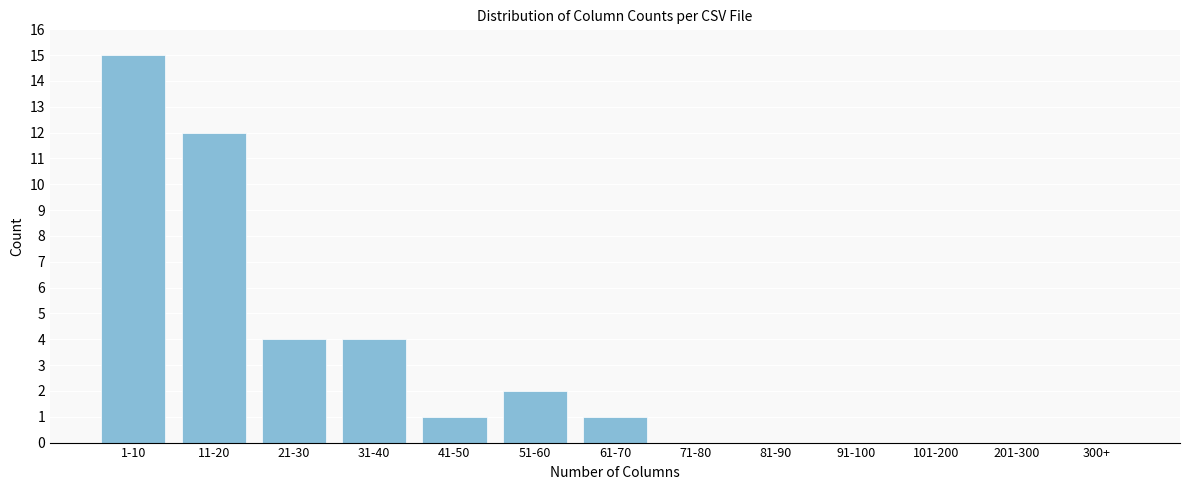

Reading left to right, transcribe all the data shown in this chart.

1-10=15	11-20=12	21-30=4	31-40=4	41-50=1	51-60=2	61-70=1	71-80=0	81-90=0	91-100=0	101-200=0	201-300=0	300+=0